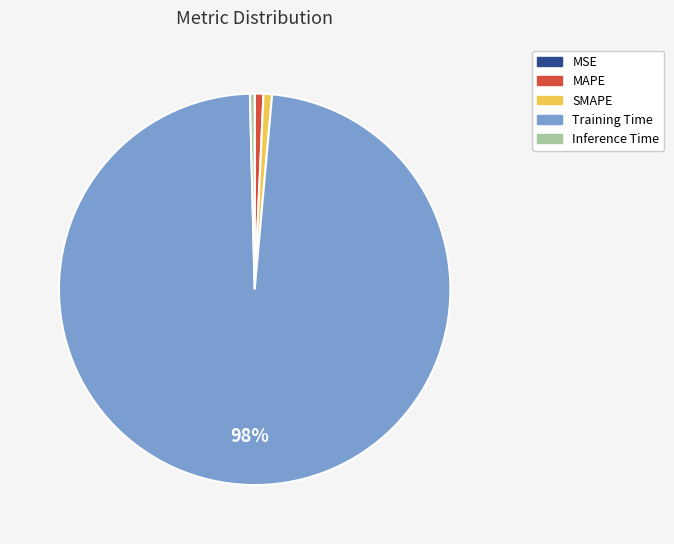

The SMAPE slice represents 15% of the pie. True or false?

False